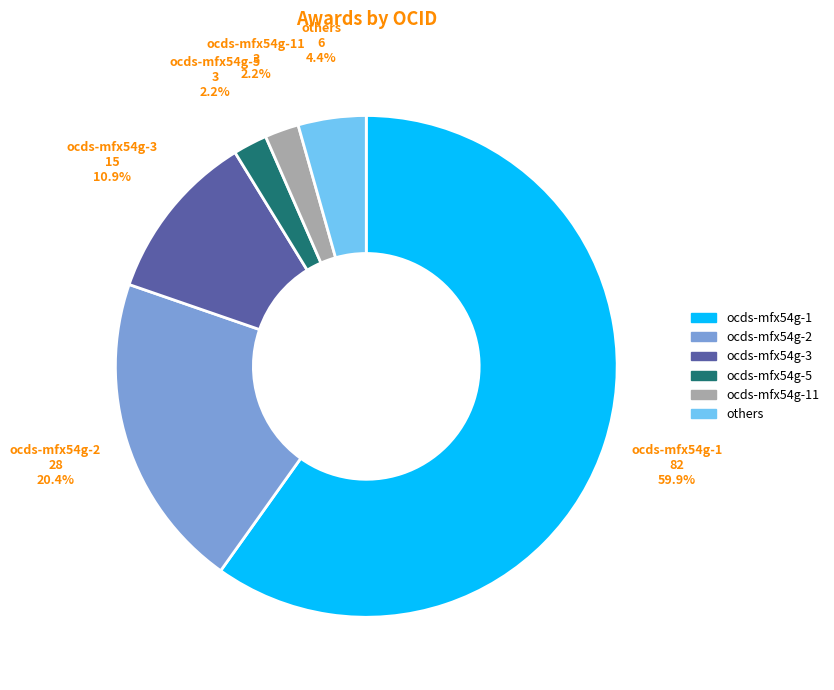

Does ocds-mfx54g-1 represent more than half of the total?

Yes